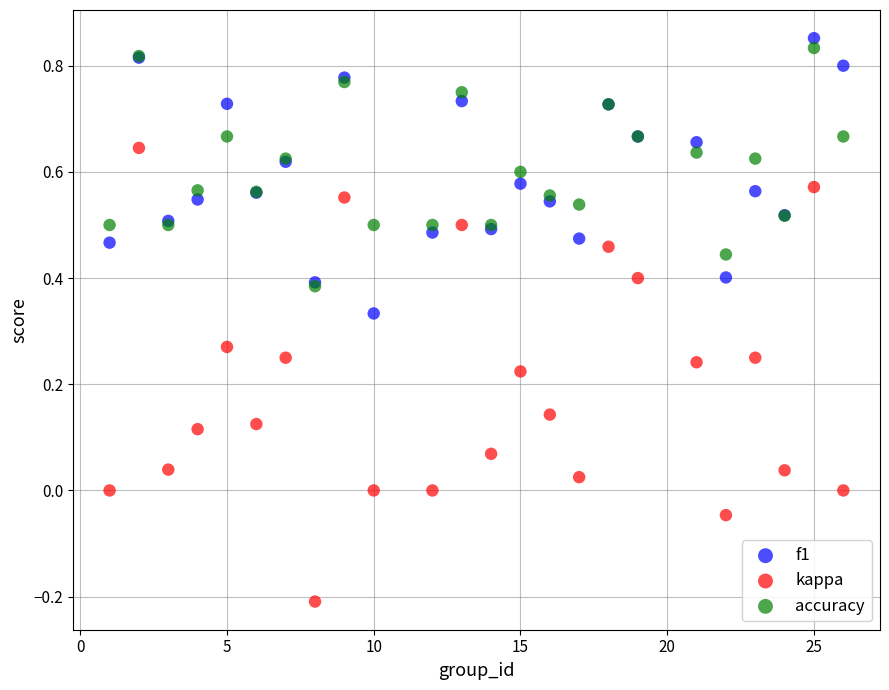

Which series contains the highest Y value?

f1